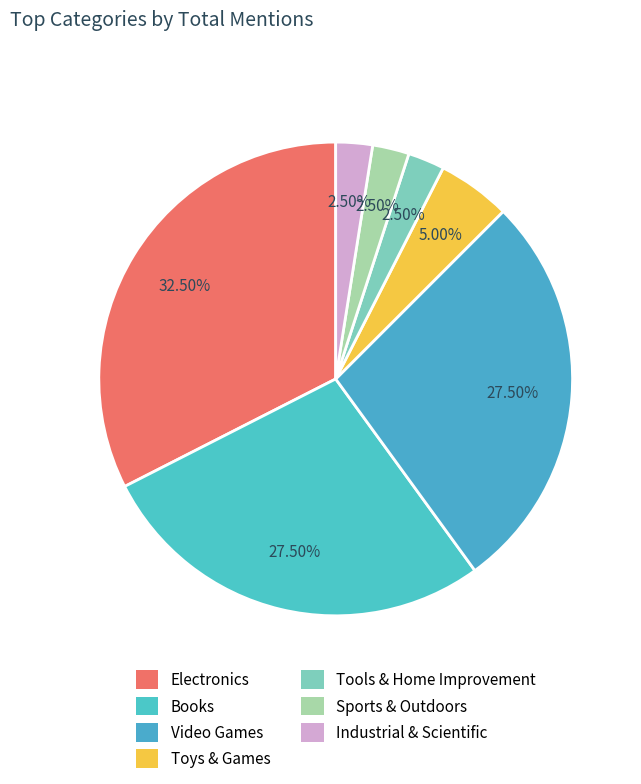

How many segments does this pie chart have?

7